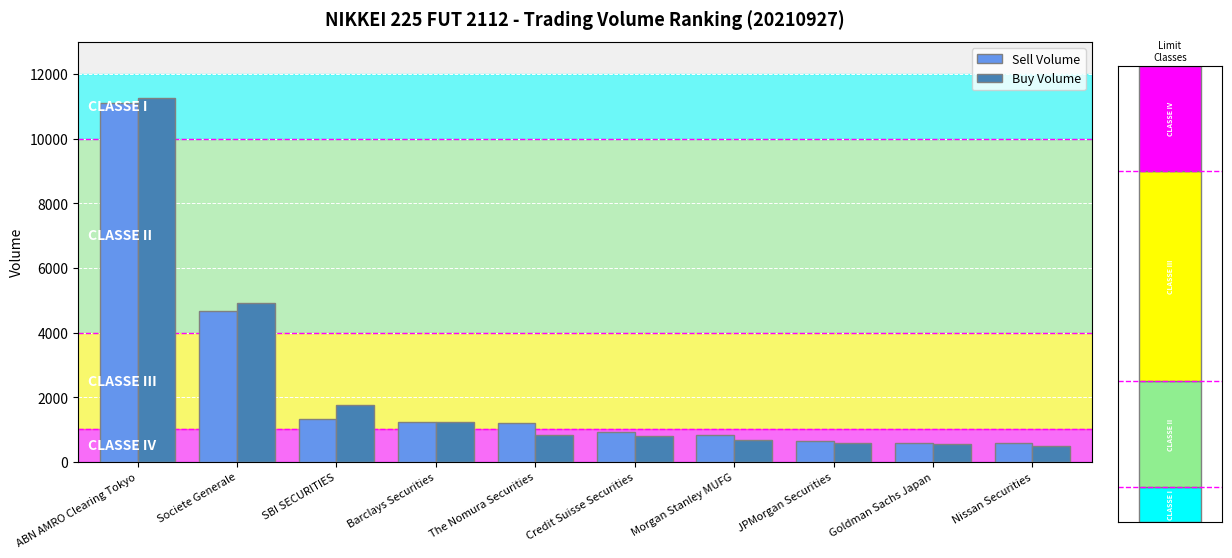

True or false: Buy Volume has a value of 4921 at Societe Generale.

True